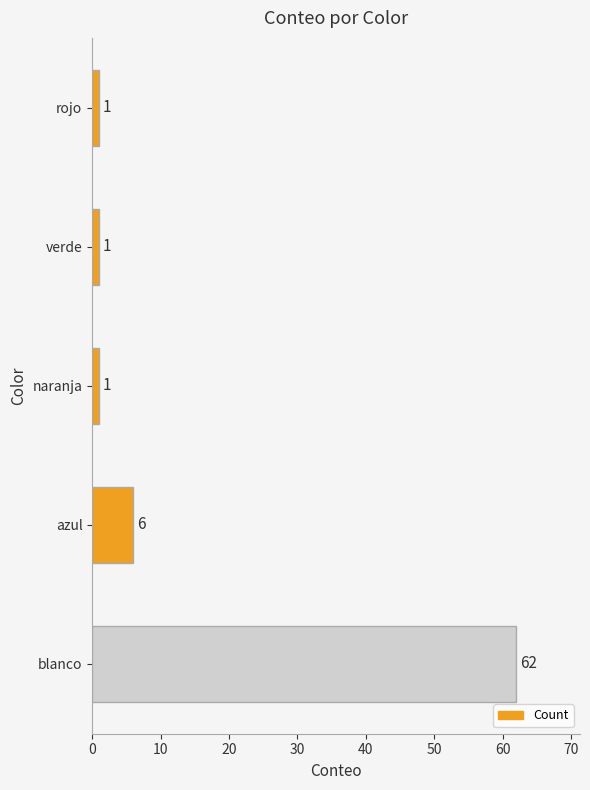

What is the difference between the second highest and minimum values?

5